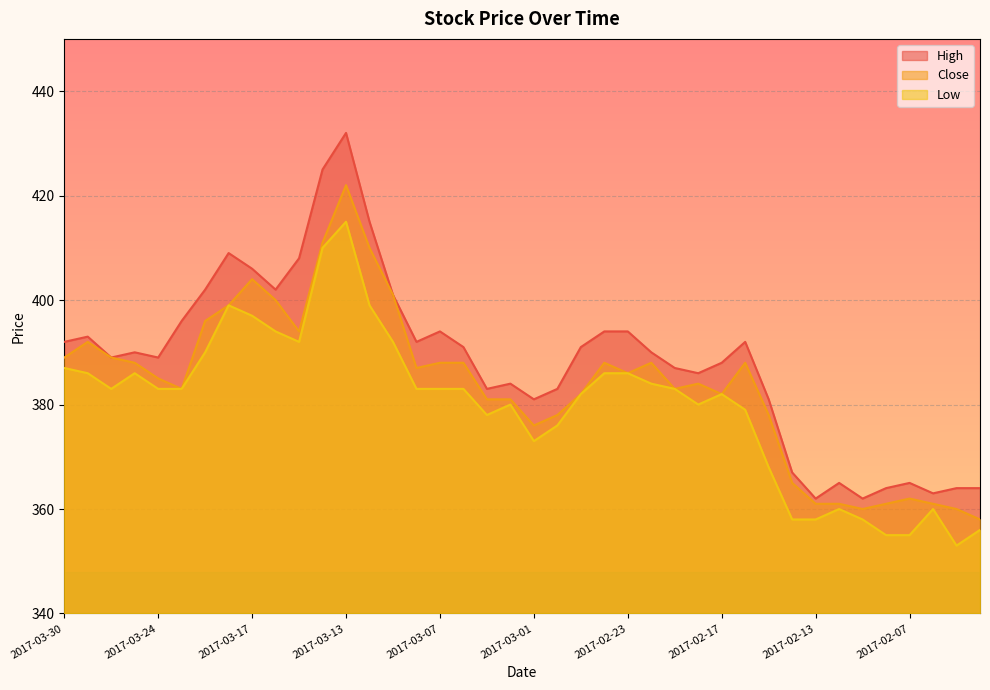

In High, how many points are lower than both neighbors (excluding endpoints)?

10